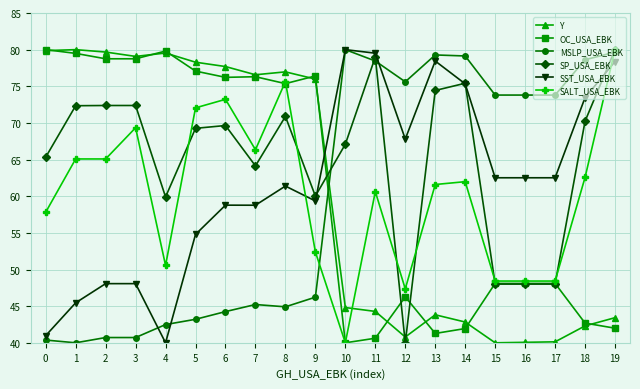

What is the minimum value for SST_USA_EBK?

40.0